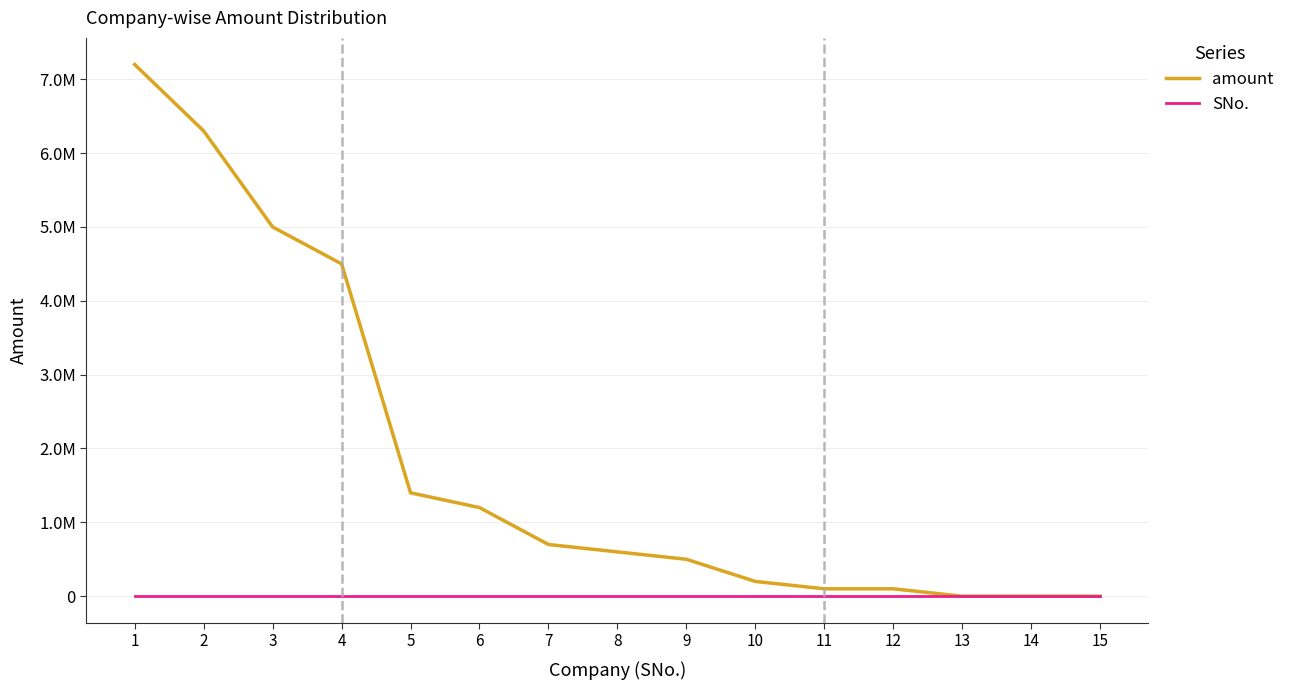

Rank the series by their average value, from highest to lowest.

amount, SNo.